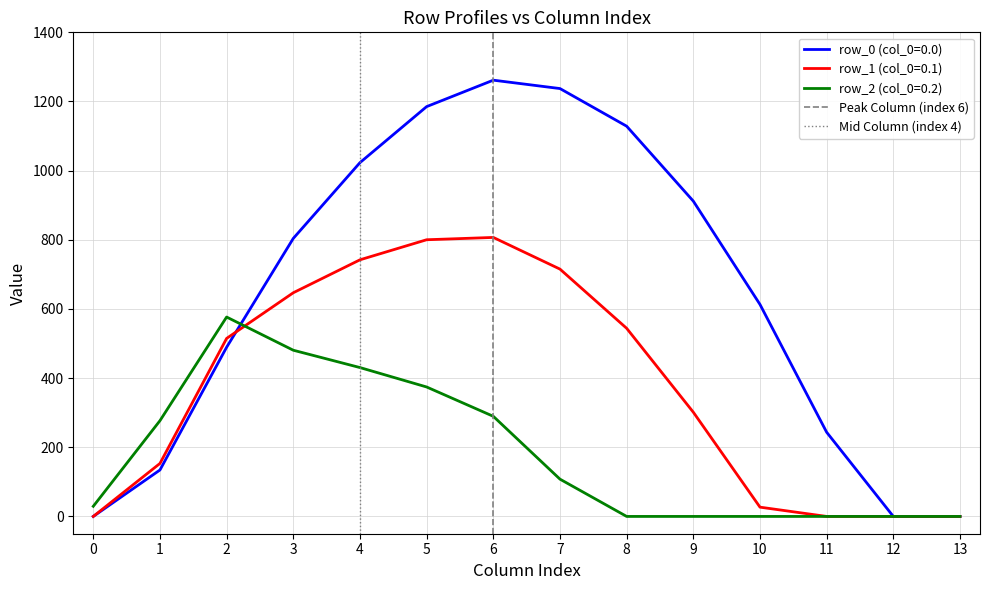

True or false: Peak Column (index 6) has a value of 1 at 6.

True